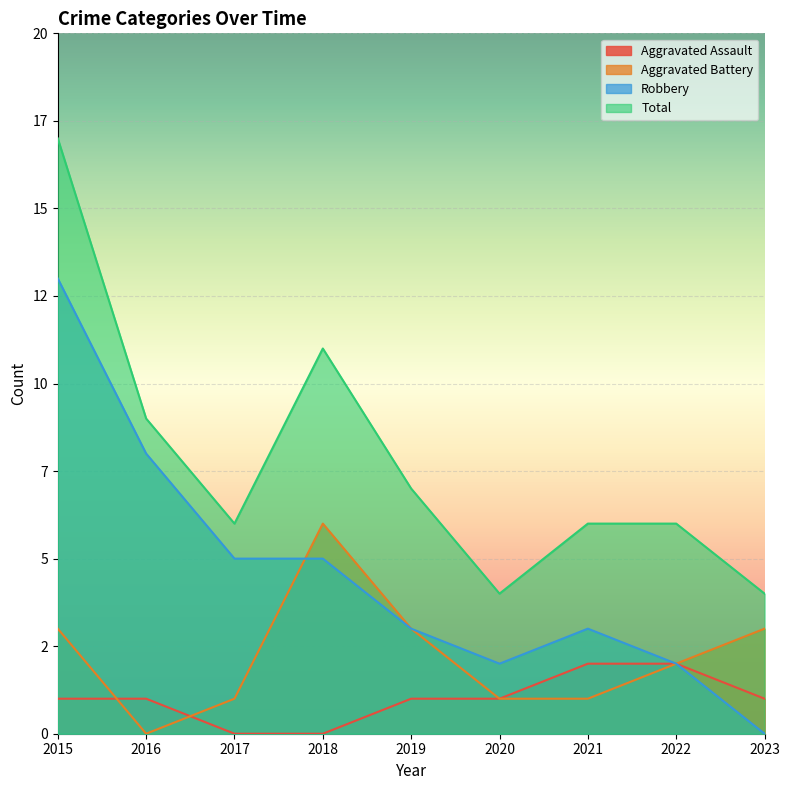

Which series has the widest spread of values?

Robbery